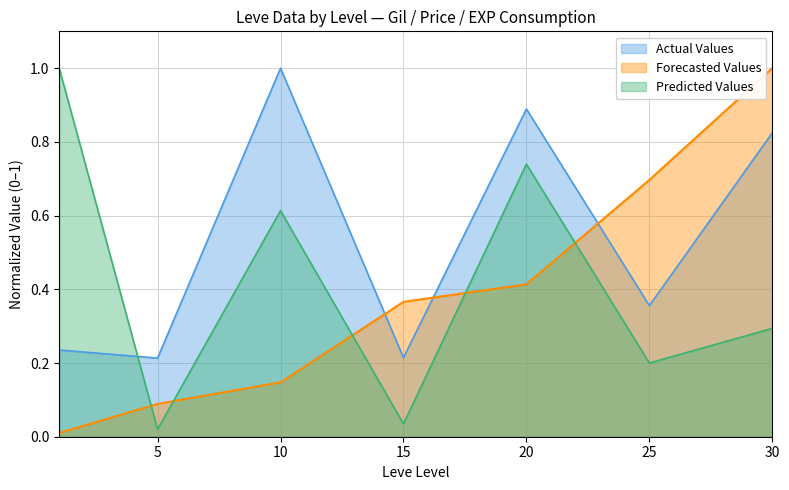

Does the chart display data point markers on the line(s)?

No